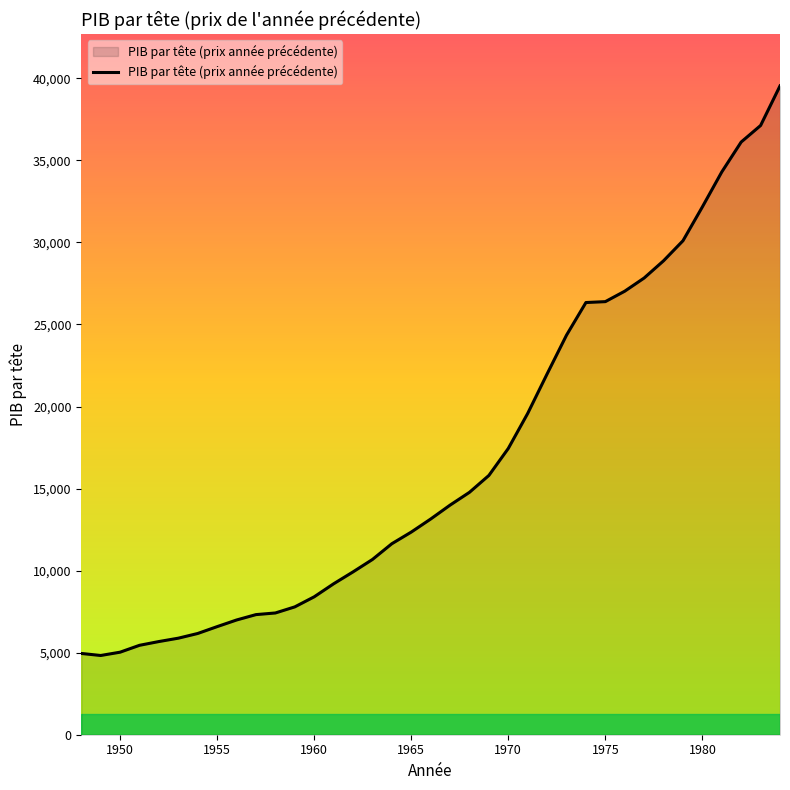

What is the difference between the maximum and minimum values?

34707.9